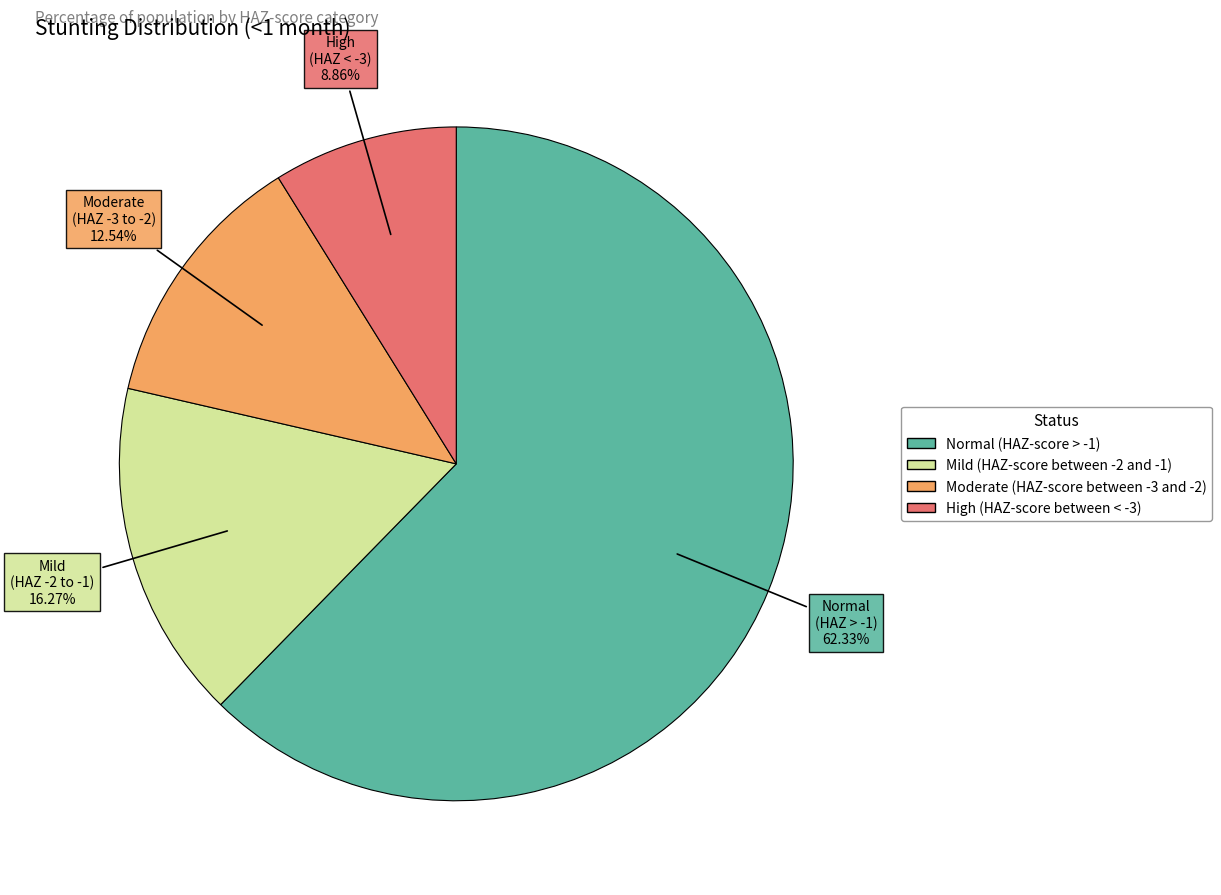

How much of the chart is everything except Moderate (HAZ-score between -3 and -2)?

87.5%